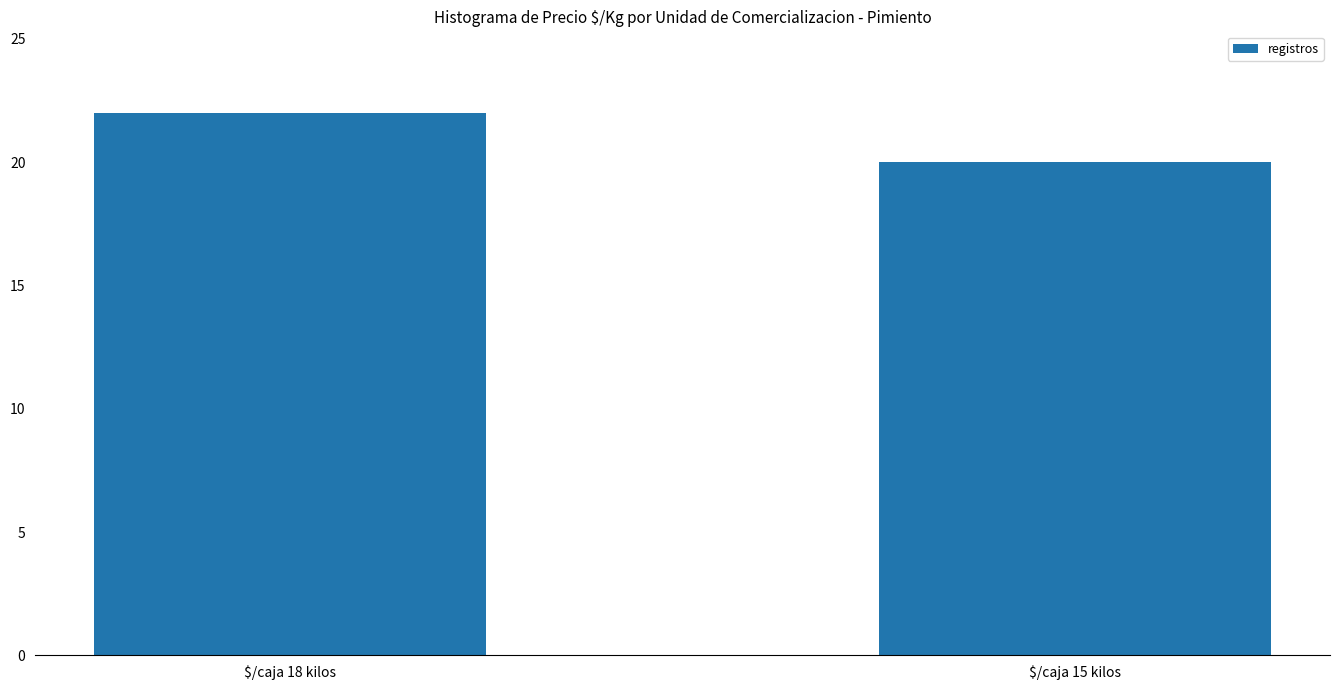

Which category has the highest value across all series?

$/caja 18 kilos